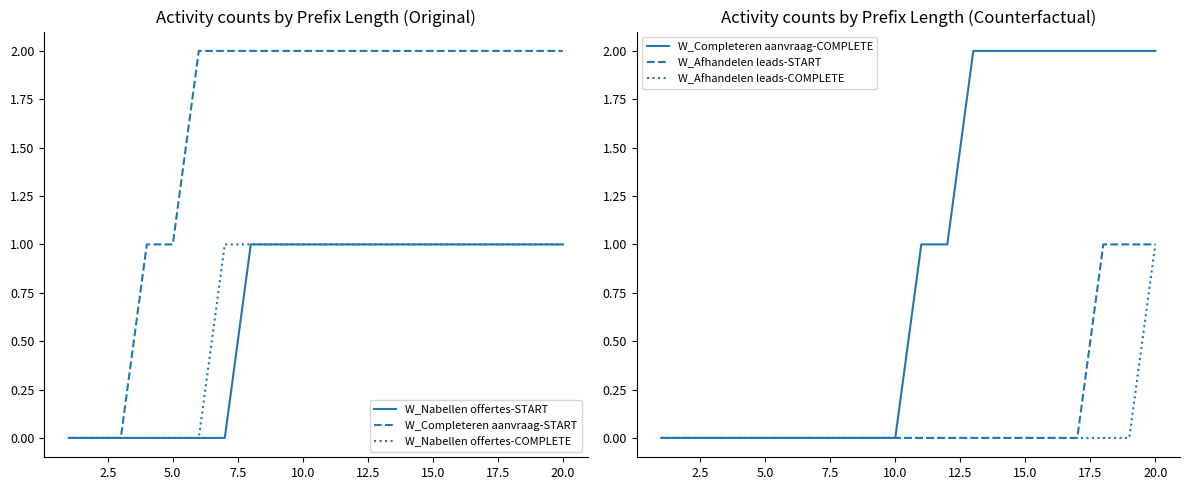

List the series in order of their peak value, highest first.

W_Completeren aanvraag-START, W_Completeren aanvraag-COMPLETE, W_Nabellen offertes-START, W_Nabellen offertes-COMPLETE, W_Afhandelen leads-START, W_Afhandelen leads-COMPLETE